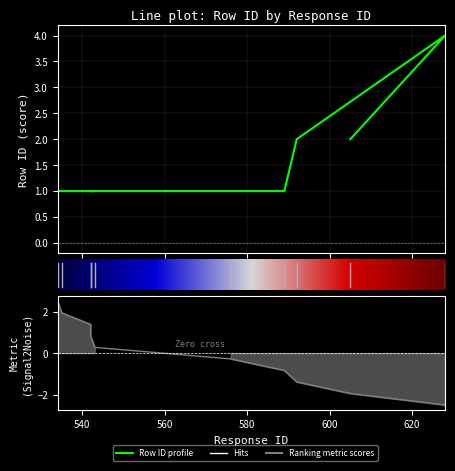

What is the difference between the second highest and second lowest values?

1